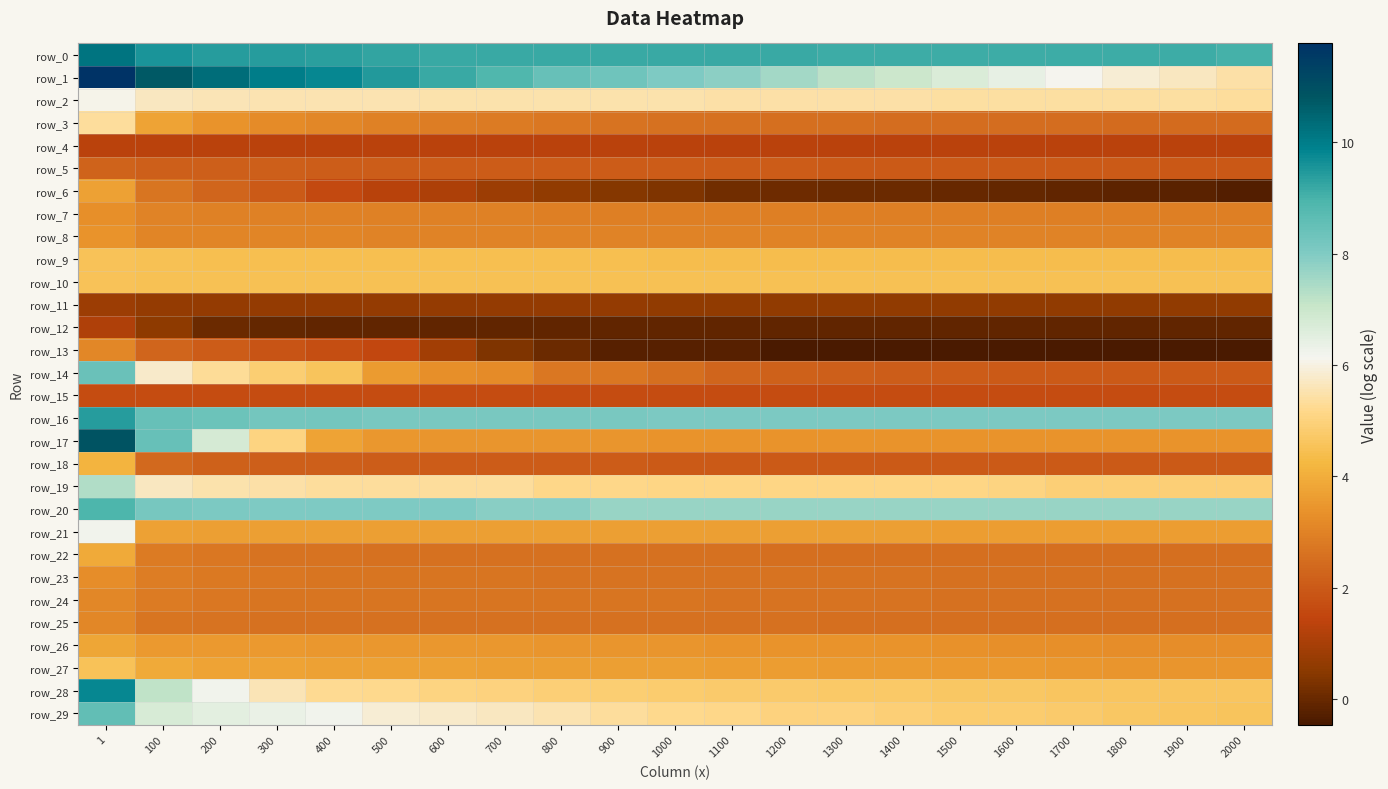

At how many categories does at least one series exceed 10?

3